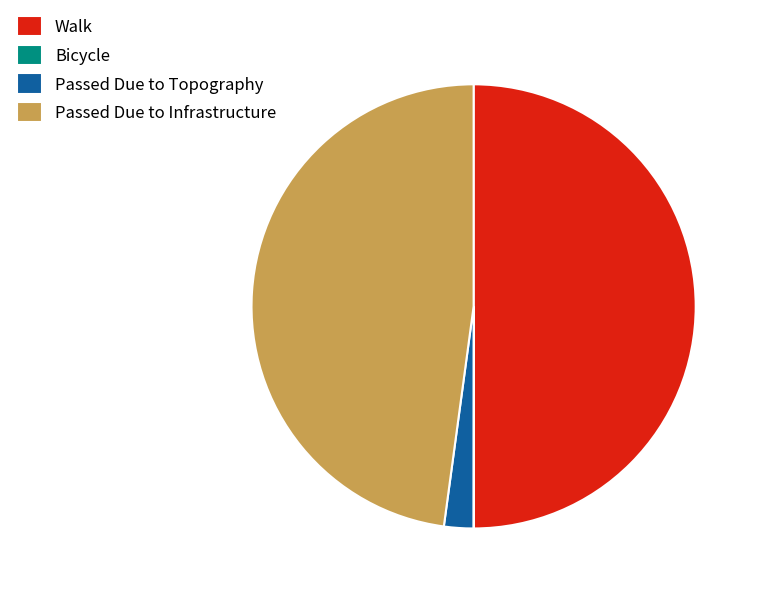

Which slice is the largest?

Walk